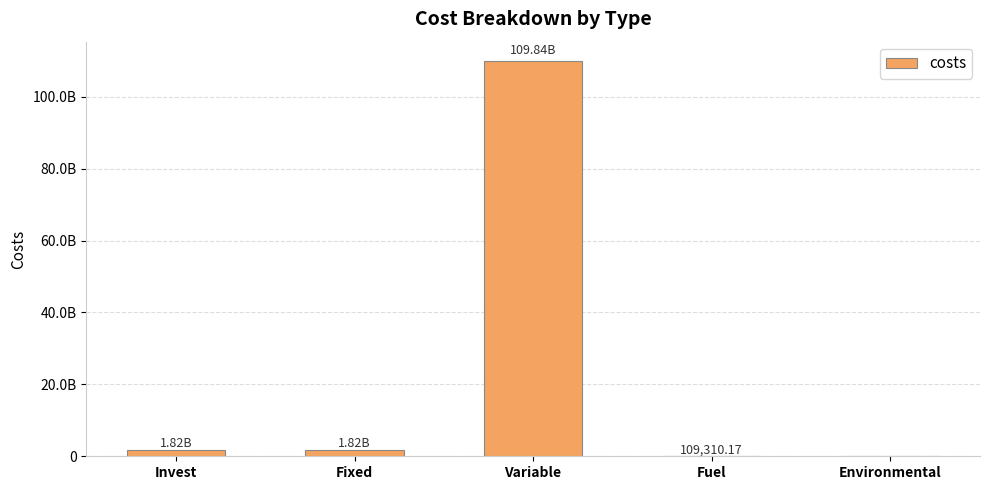

Rank the categories by value from lowest to highest.

Environmental, Fuel, Invest, Fixed, Variable